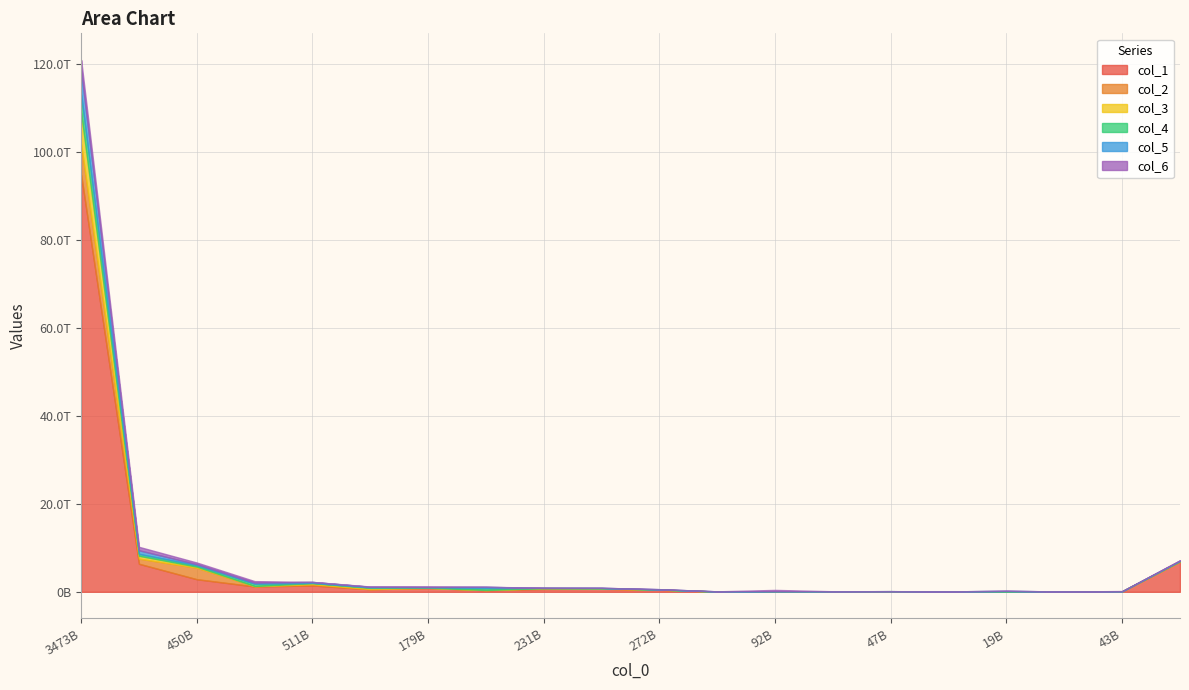

Where is the first local maximum for col_4?

3